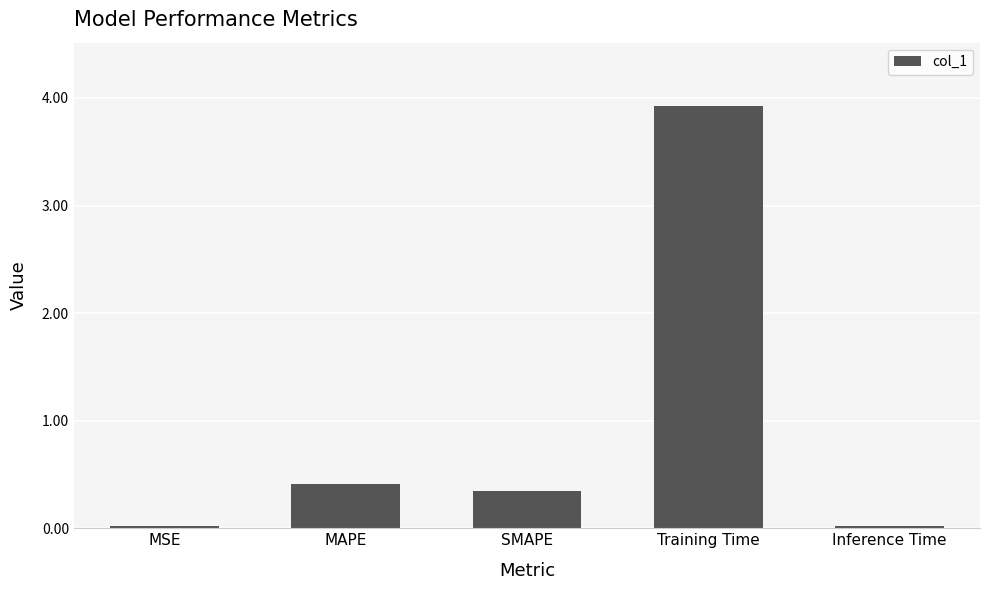

Count the number of categories in the chart.

5